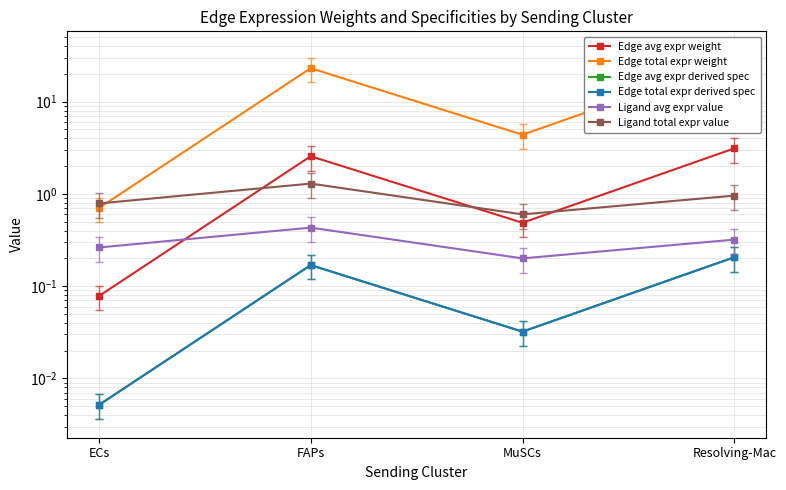

Where is Edge avg expr weight nearest to the value 1?

MuSCs